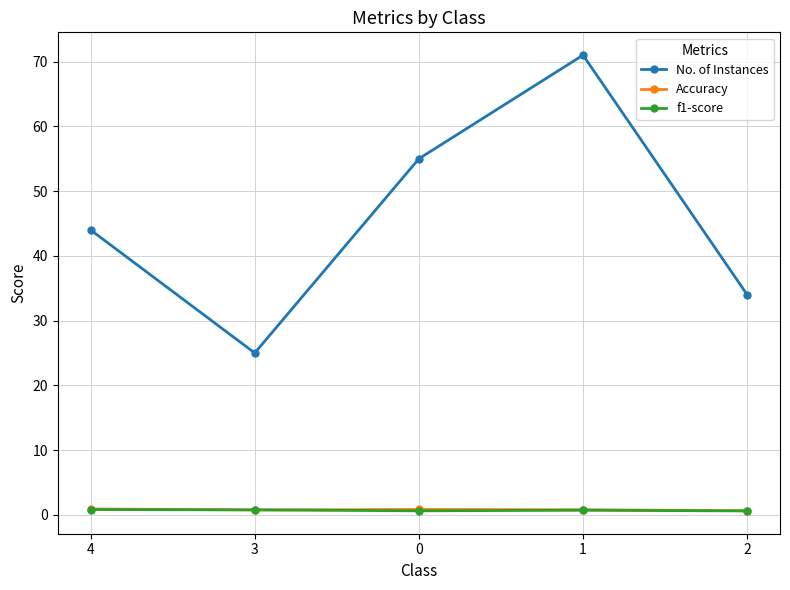

What is the sum of the f1-score values at 3 and 4?

1.6